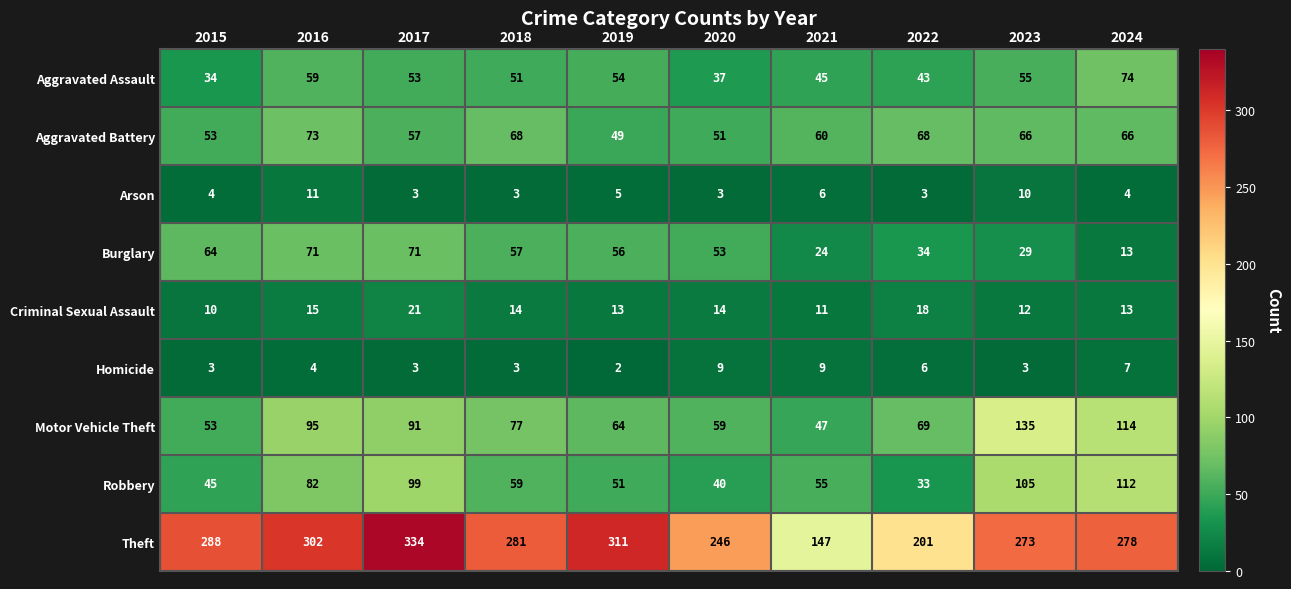

What is the difference between the Aggravated Assault values at 2016 and 2019?

5